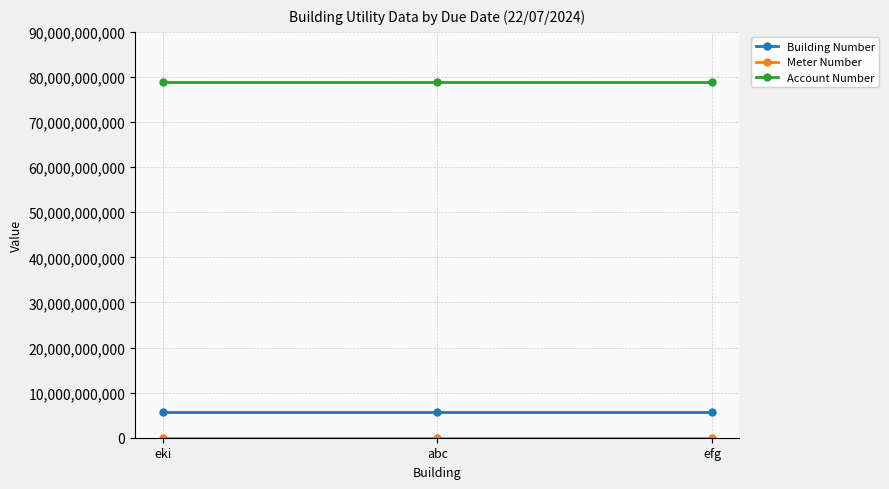

What is the total value across all series at abc?

84592093332